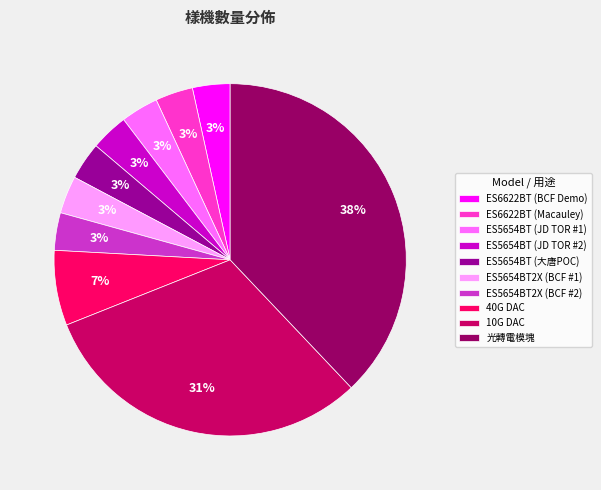

Does ES5654BT2X (BCF #1) represent more than half of the total?

No